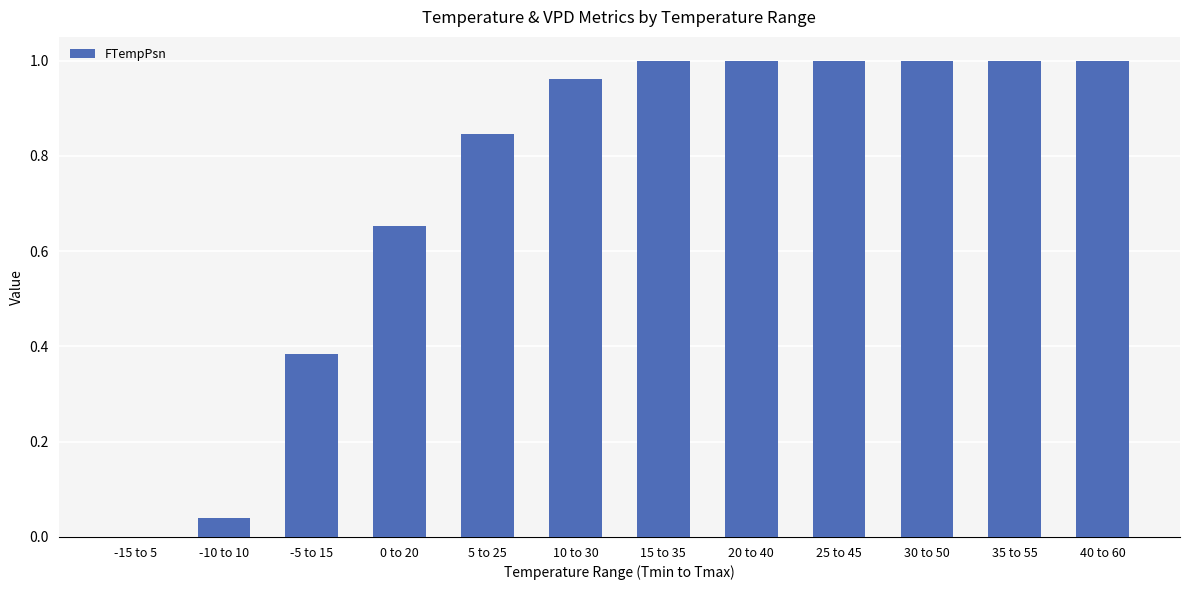

What is the change in value from 0 to 20 to 35 to 55?

+0.3